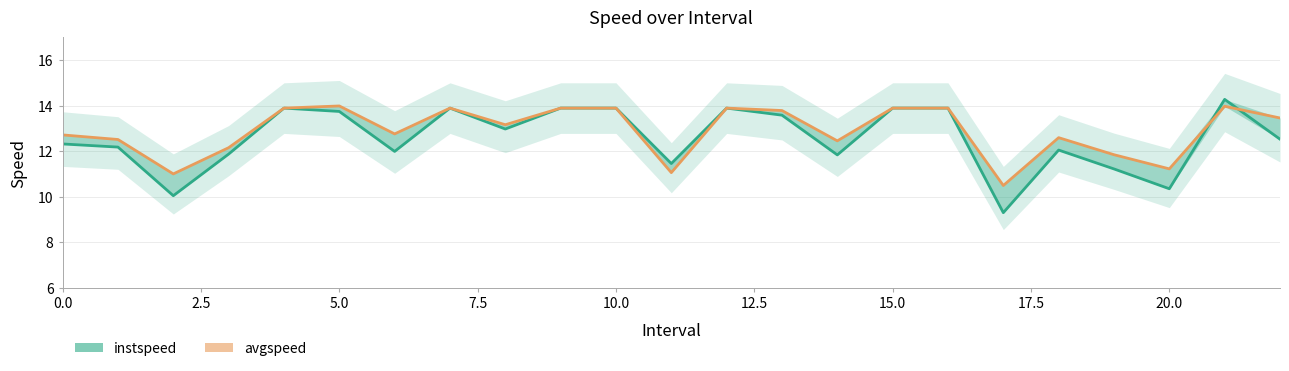

Rank the series at 10 from lowest to highest value.

instspeed, avgspeed